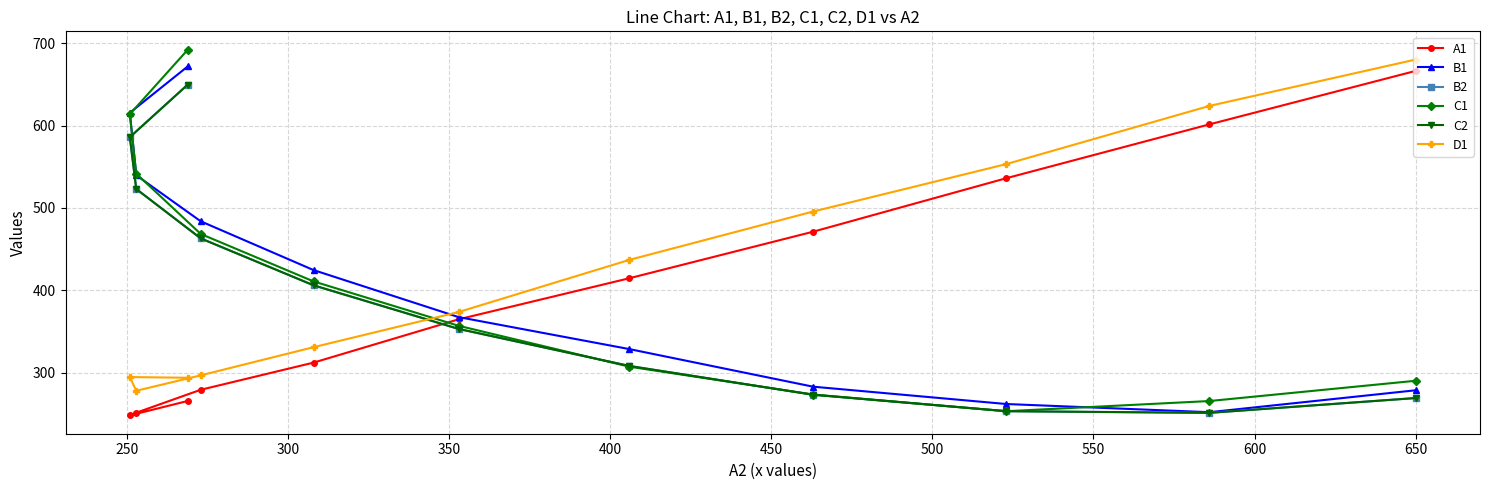

List the series in order of their peak value, lowest first.

B2, C2, A1, B1, D1, C1